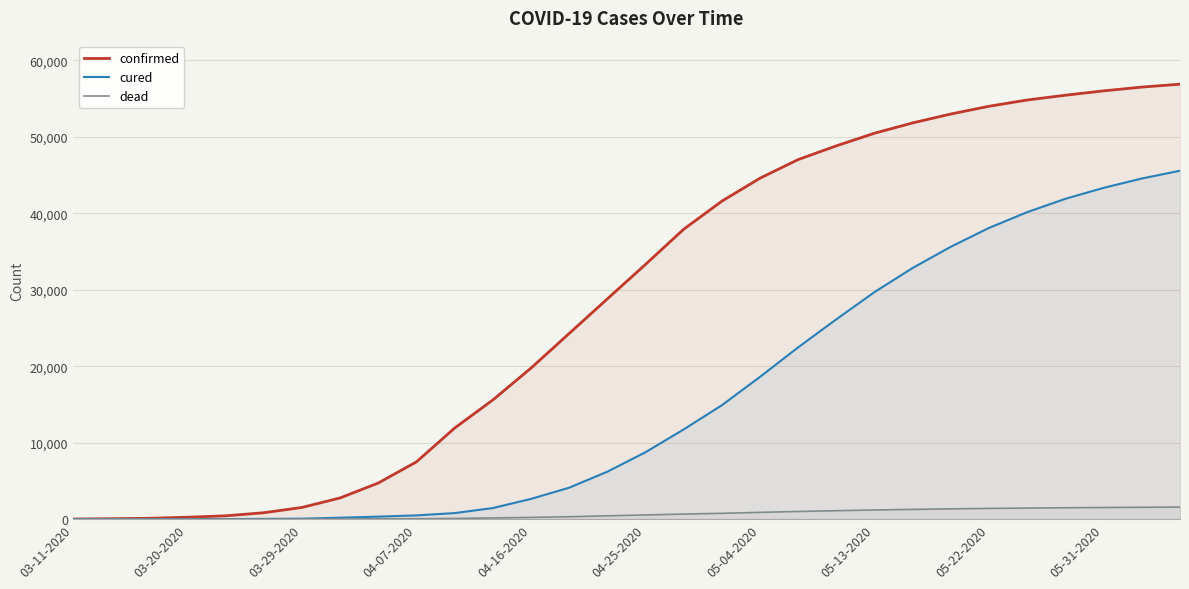

List the series in order of their overall mean, lowest first.

dead, cured, confirmed